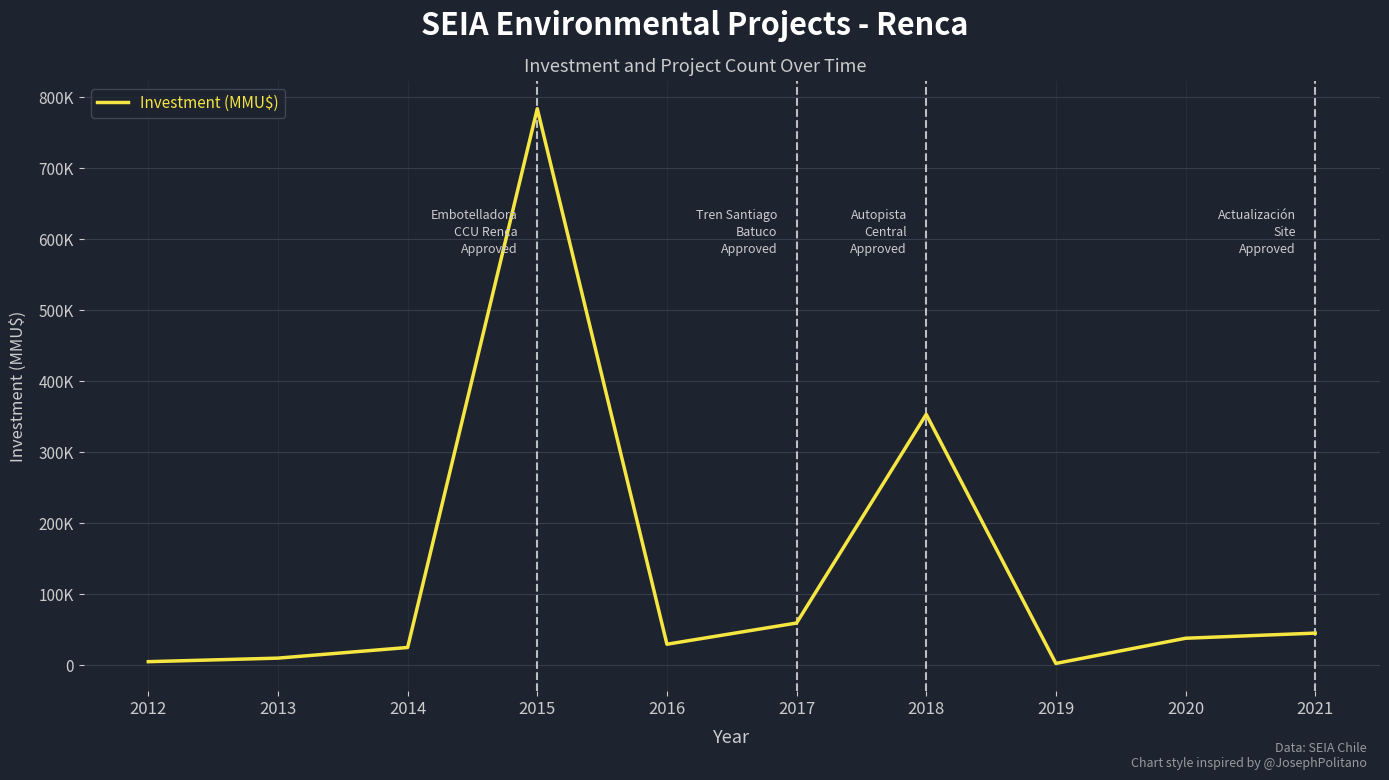

Is it true that the value at 2019 is 4122?

False